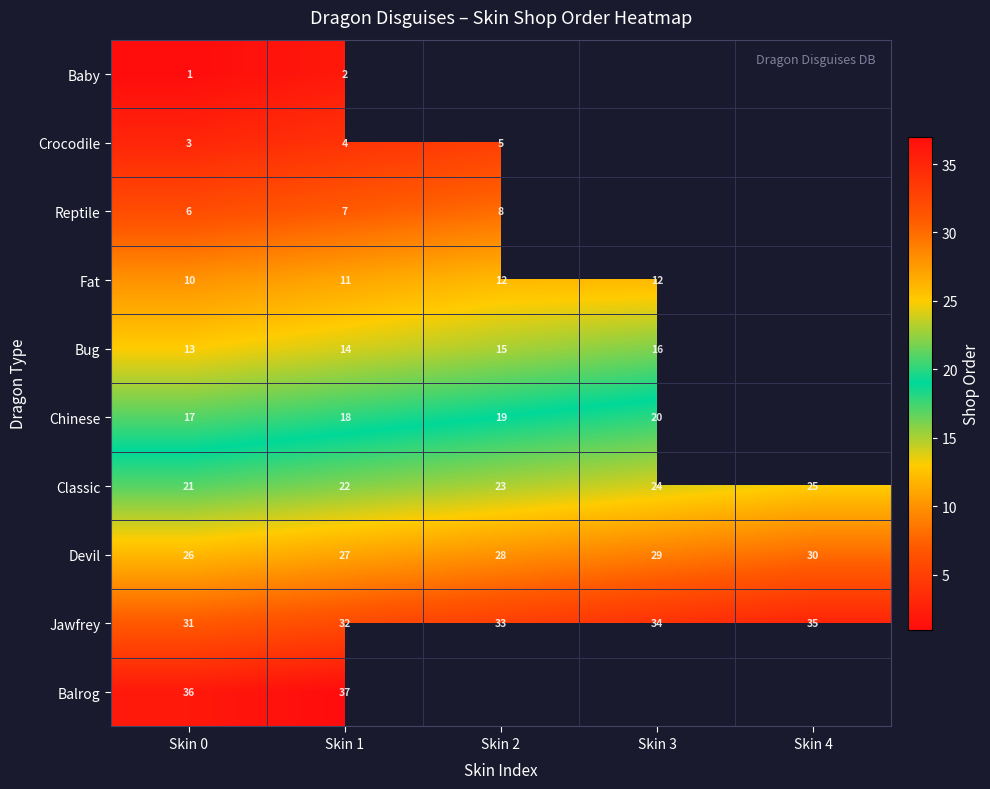

What is the difference between the maximum and minimum values in the Classic series?

4